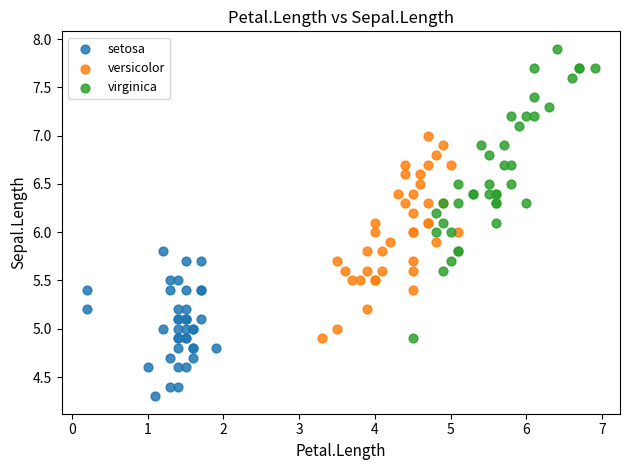

Which series contains the lowest Y value?

setosa